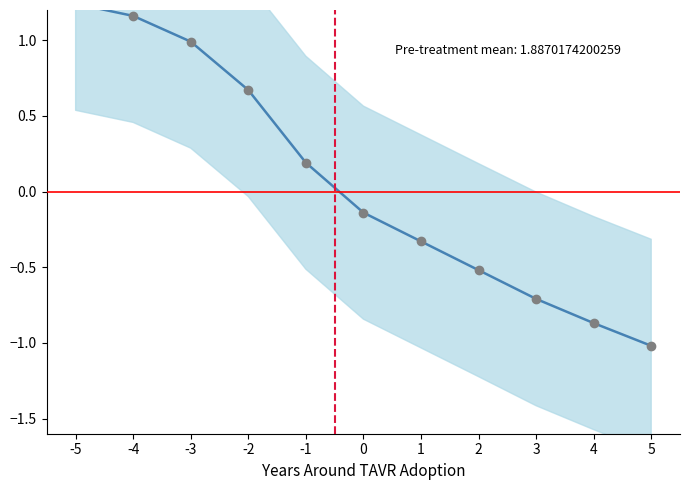

What is the change in value from 0 to 2?

-0.4